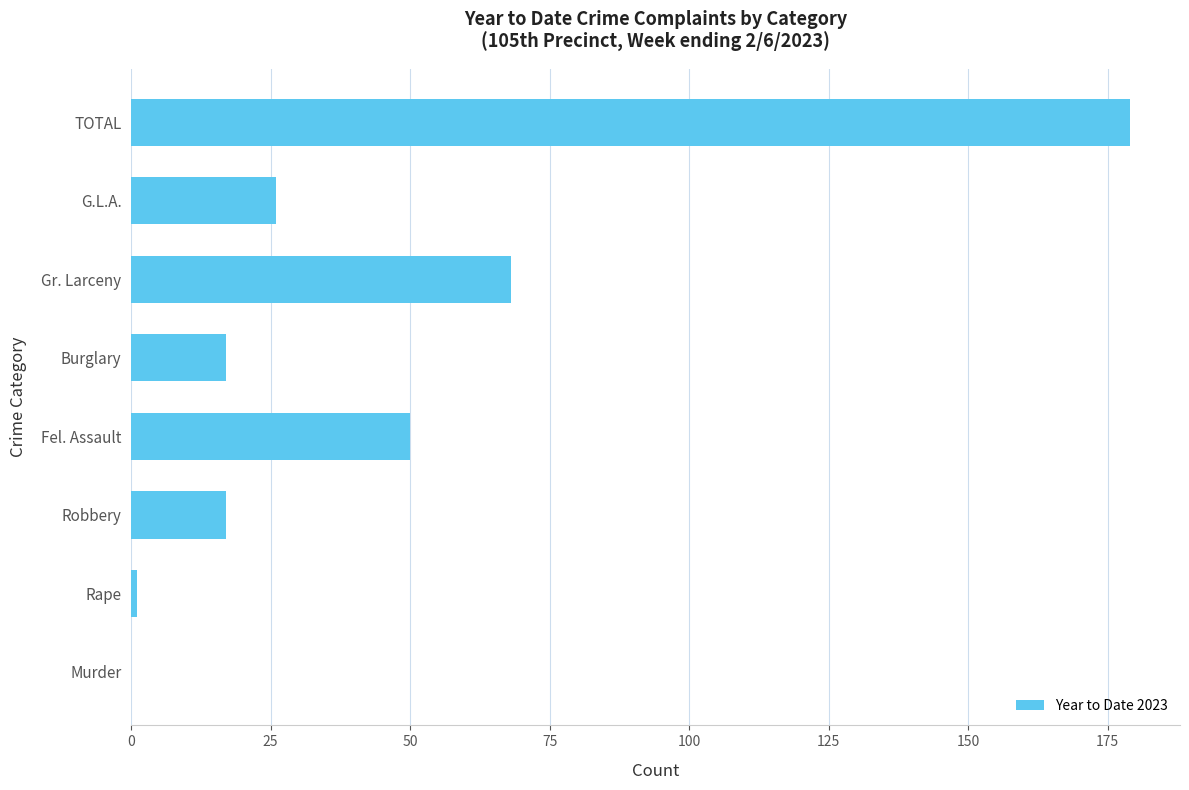

Where is the data nearest to the value 89?

Gr. Larceny